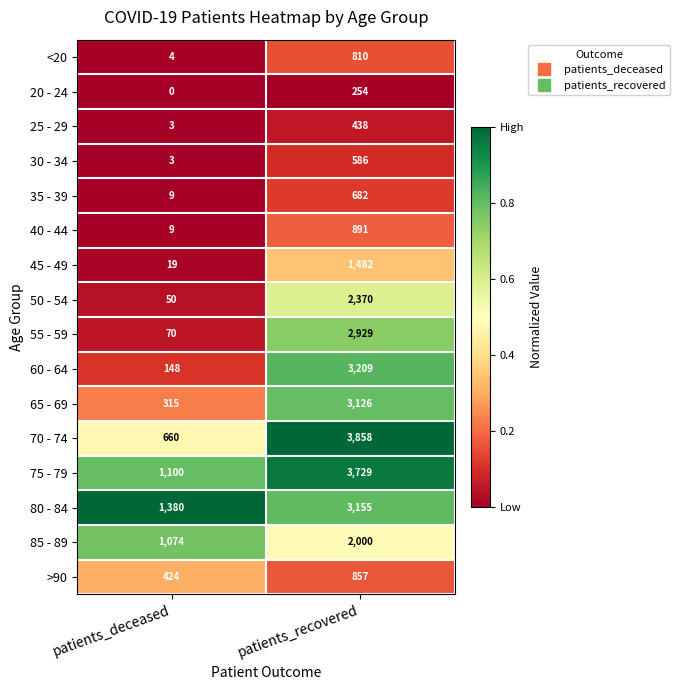

Which series changed the most between patients_deceased and patients_recovered?

70 - 74